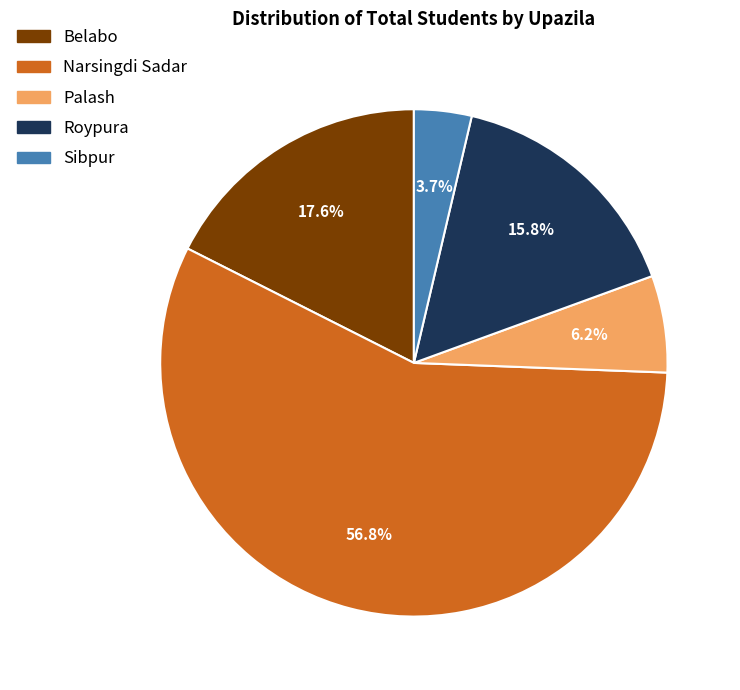

How much of the chart is everything except Palash?

93.8%